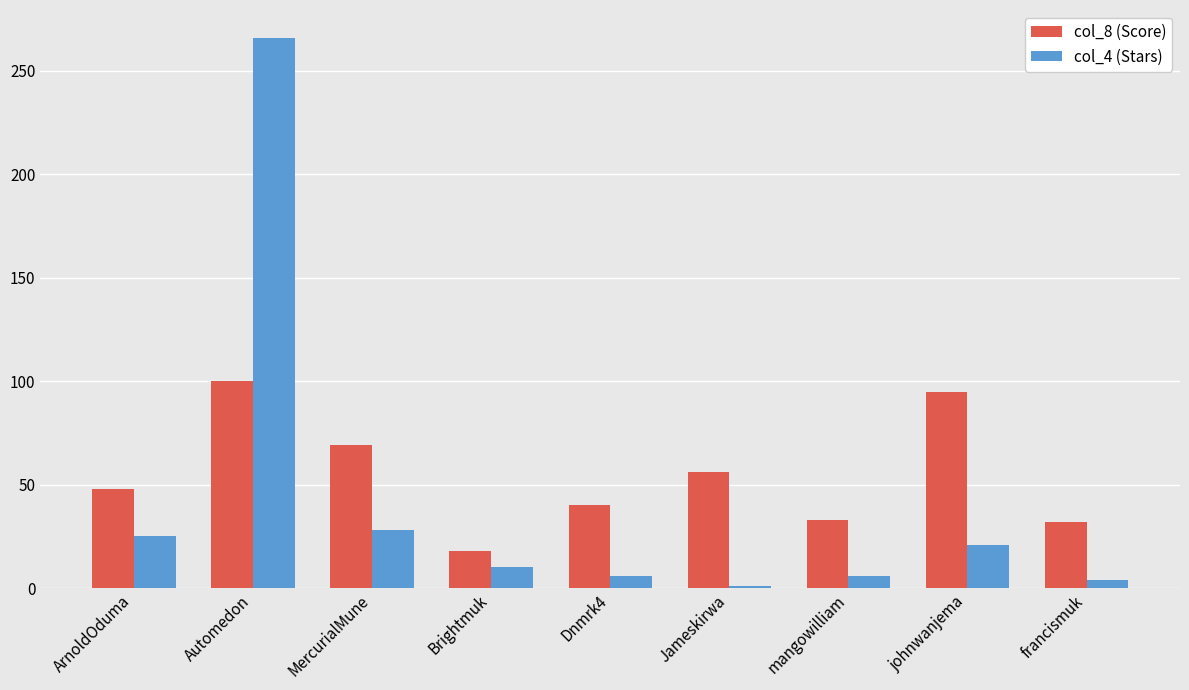

The value of col_8 (Score) at francismuk is 20. True or false?

False